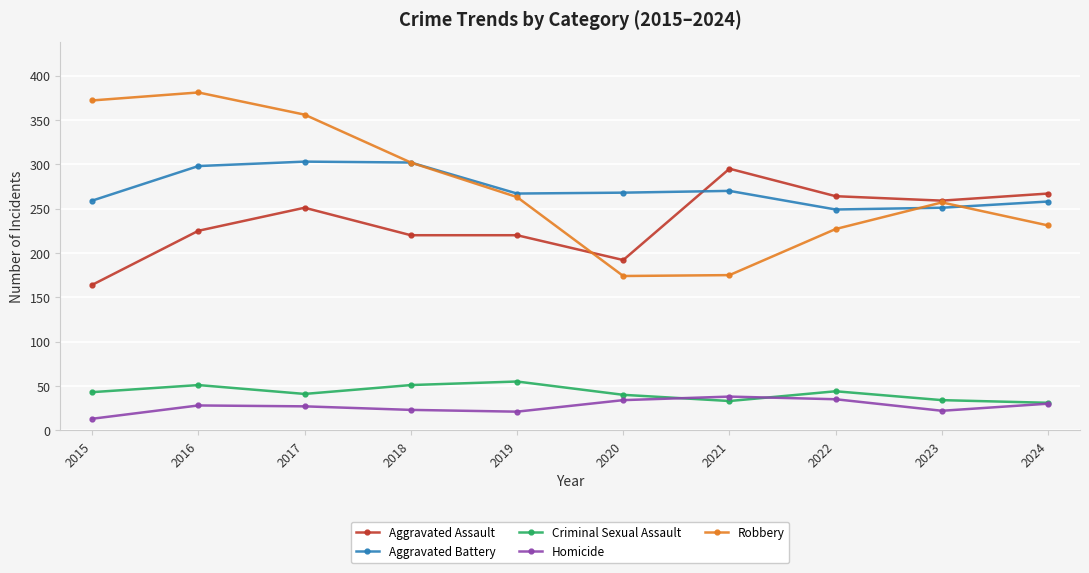

What is the minimum value for Aggravated Assault?

164